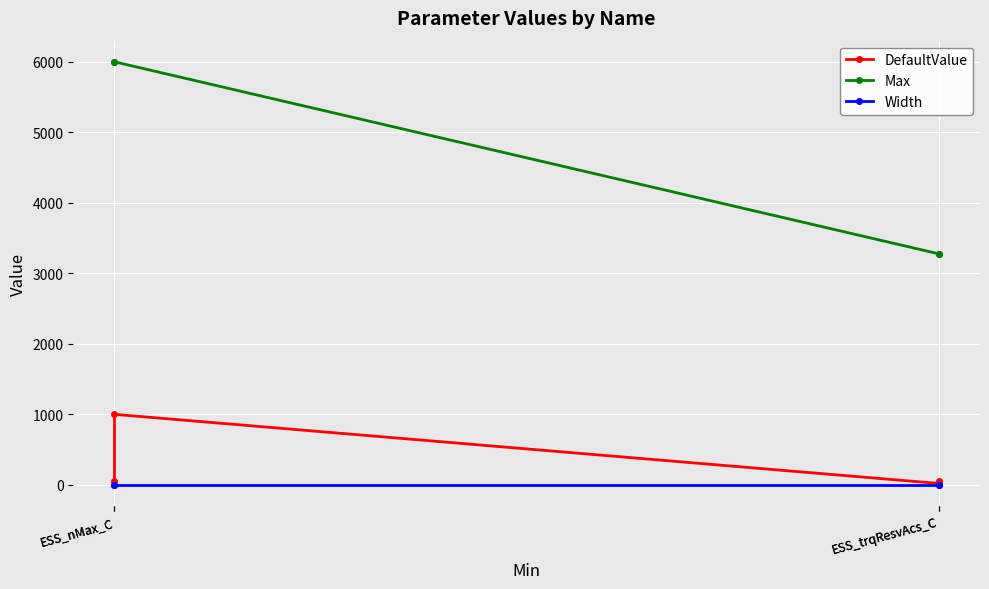

What is the spread (max minus min) of values at ESS_trqResvAcs_C?

3277.7